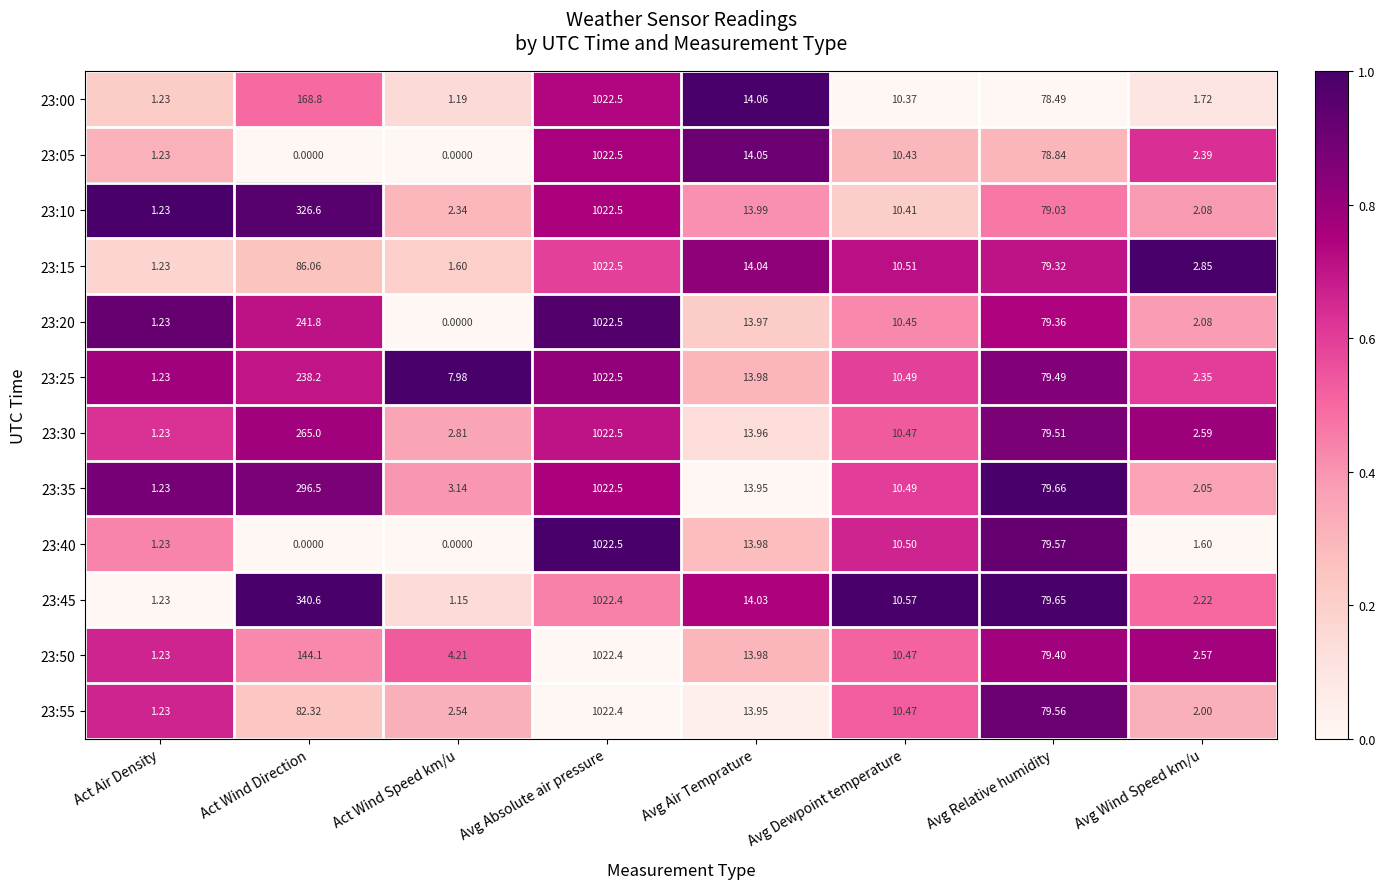

Which category has the lowest value in the 23:55 series?

Act Air Density